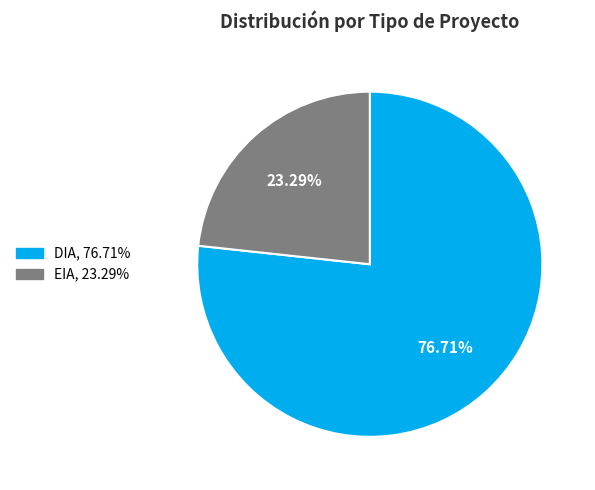

How many segments does this pie chart have?

2